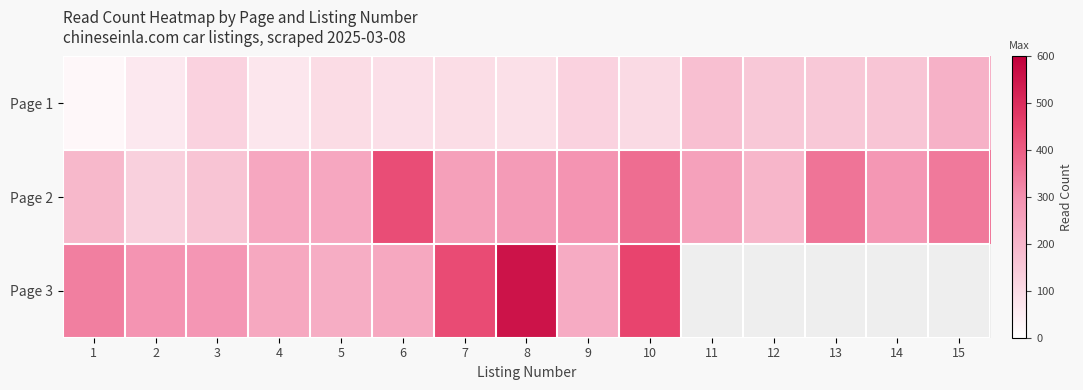

What is the maximum value shown in the chart?

556